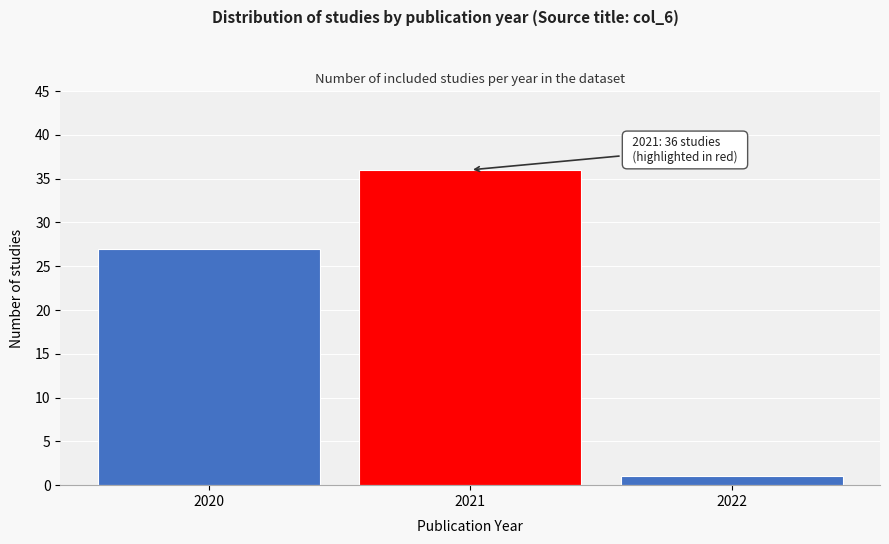

Reading left to right, what are all the values shown in this chart?

2020=27	2021=36	2022=1